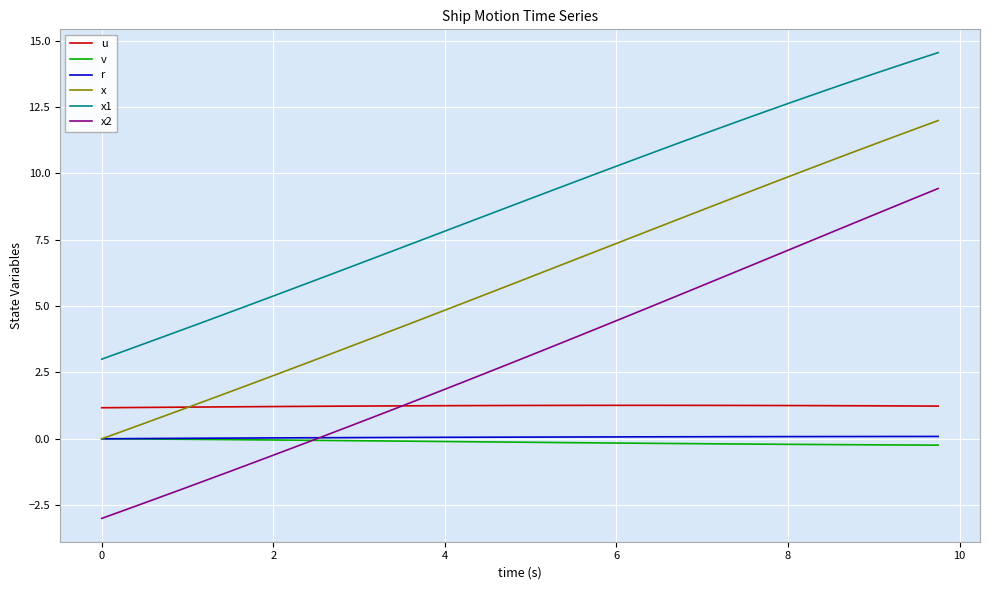

Which series has the largest total across all categories?

x1